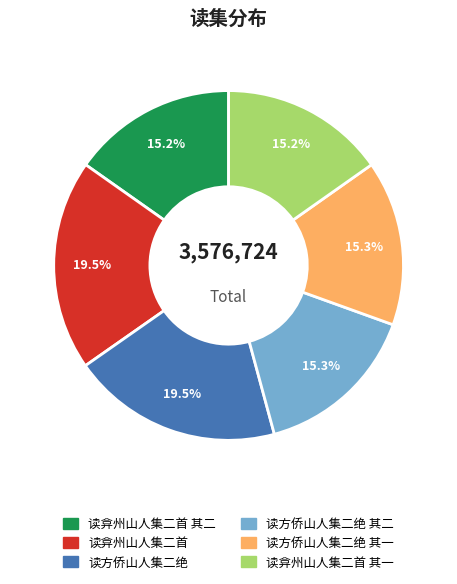

Does any single category account for the majority?

No